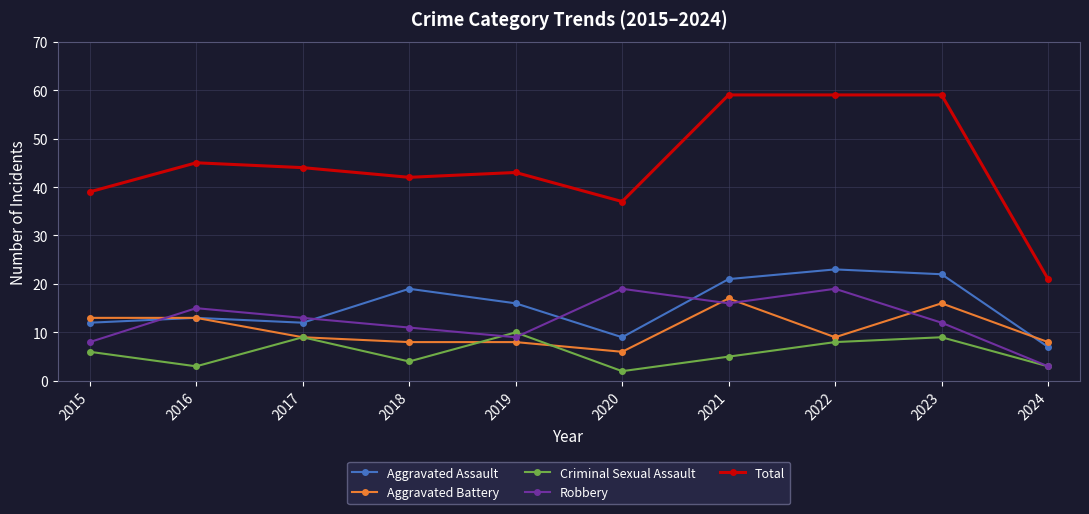

True or false: Total and Aggravated Assault intersect in this chart.

False